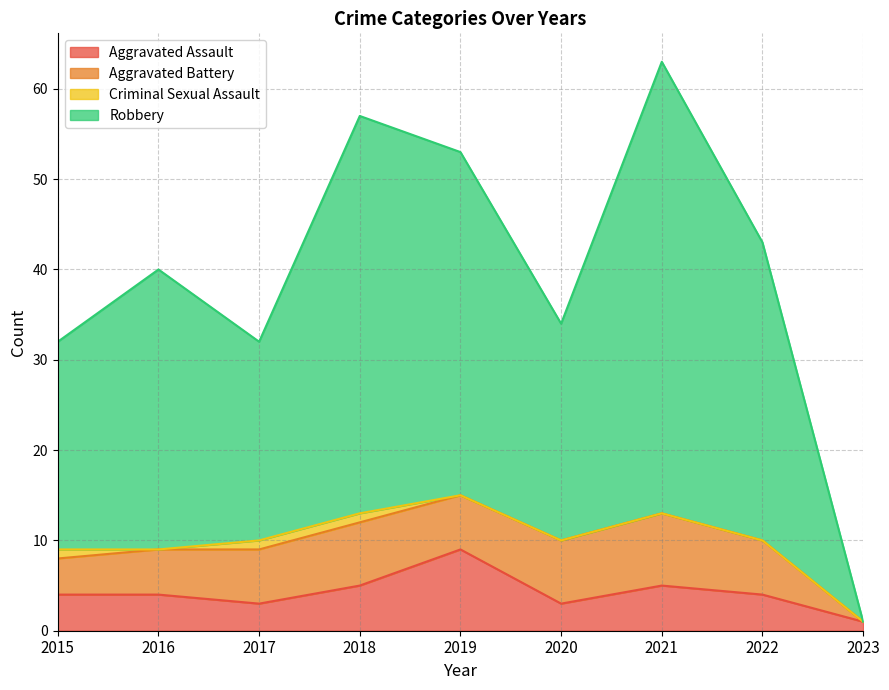

What is the sum of the Aggravated Assault values at 2017 and 2018?

8